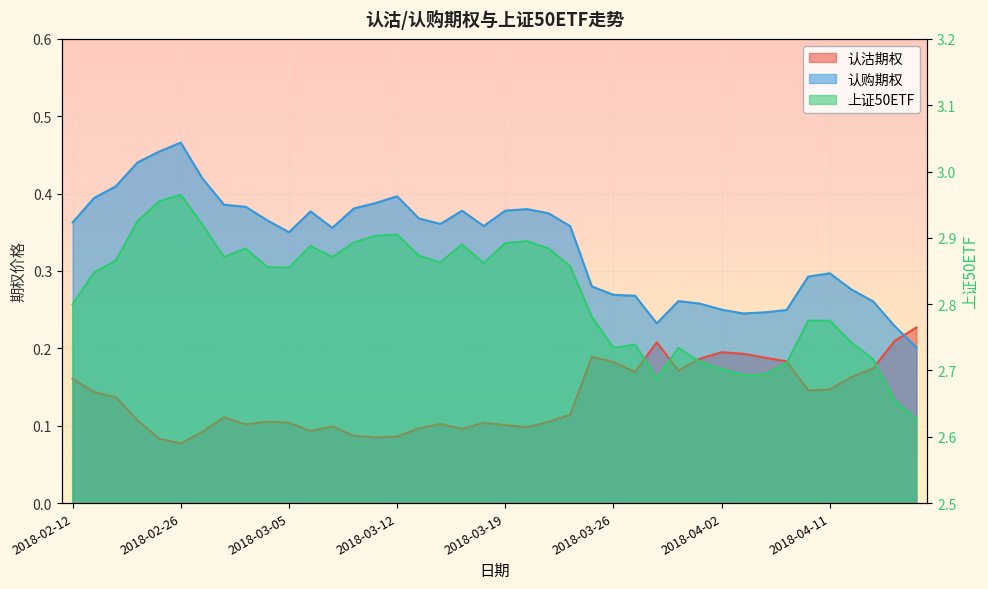

List the labels in order of 上证50ETF value, largest first.

2018-02-26, 2018-02-23, 2018-02-22, 2018-02-27, 2018-03-12, 2018-03-09, 2018-03-20, 2018-03-08, 2018-03-19, 2018-03-15, 2018-03-06, 2018-03-01, 2018-03-21, 2018-03-13, 2018-02-28, 2018-03-07, 2018-02-14, 2018-03-14, 2018-03-16, 2018-03-22, 2018-03-02, 2018-03-05, 2018-02-13, 2018-02-12, 2018-03-23, 2018-04-10, 2018-04-11, 2018-04-12, 2018-03-27, 2018-03-26, 2018-03-29, 2018-04-13, 2018-03-30, 2018-04-09, 2018-04-02, 2018-04-04, 2018-04-03, 2018-03-28, 2018-04-16, 2018-04-17